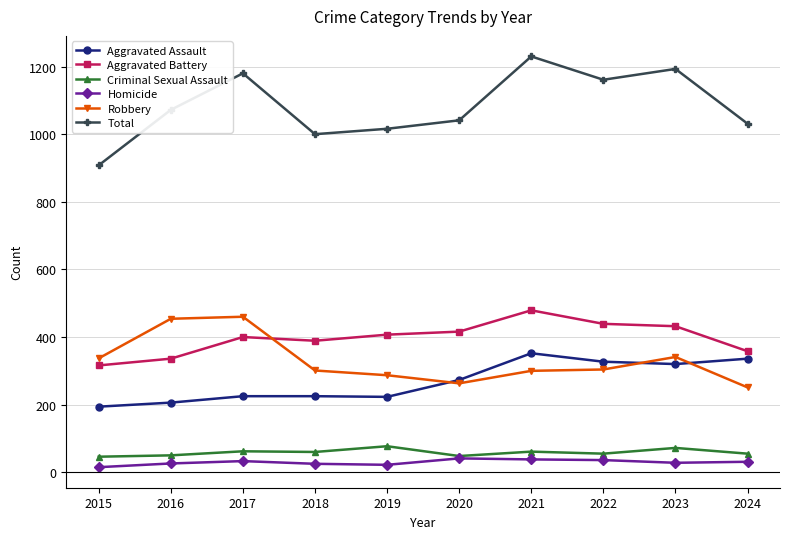

What is the value of the Robbery point at the 7th from the left?

300